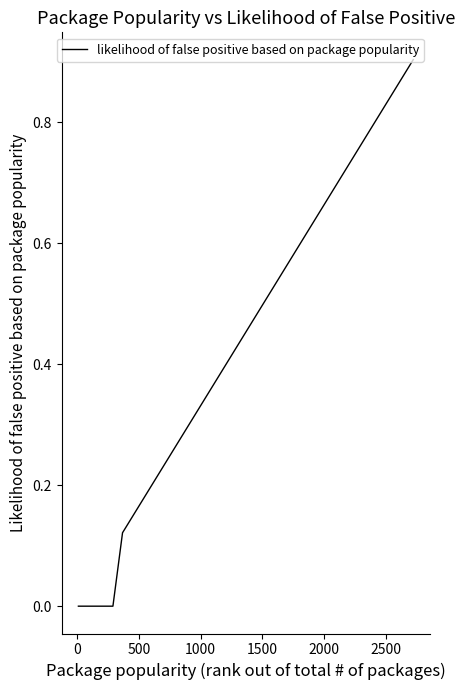

What is the greatest value displayed?

0.9